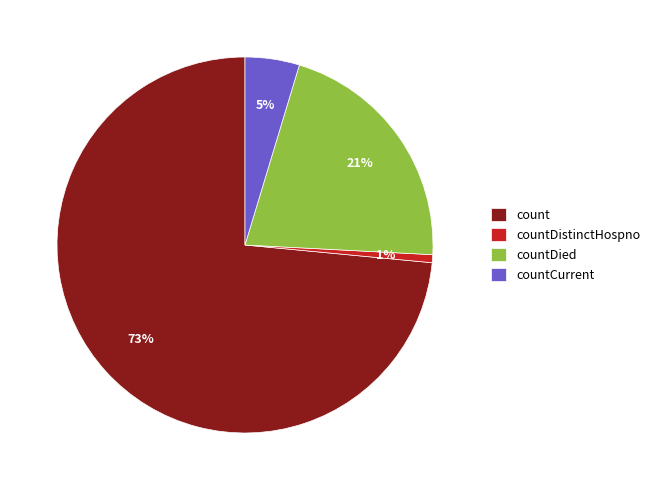

The countDistinctHospno slice represents 1% of the pie. True or false?

True